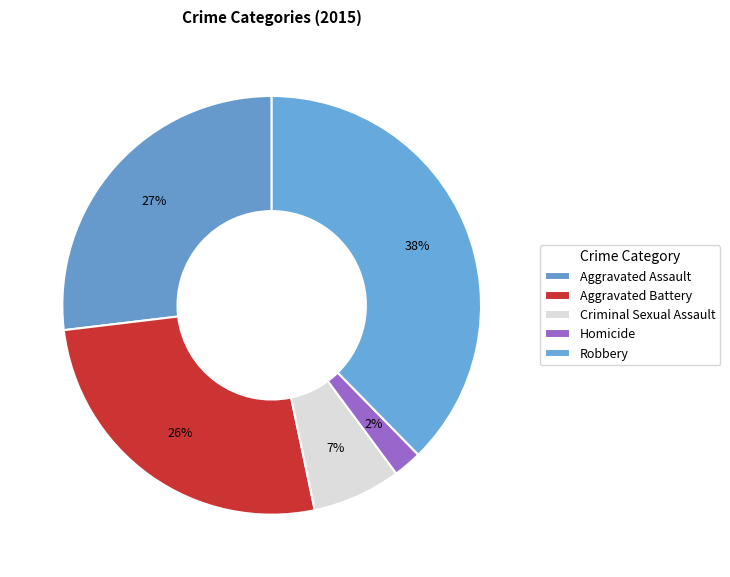

Count the number of slices in the pie.

5